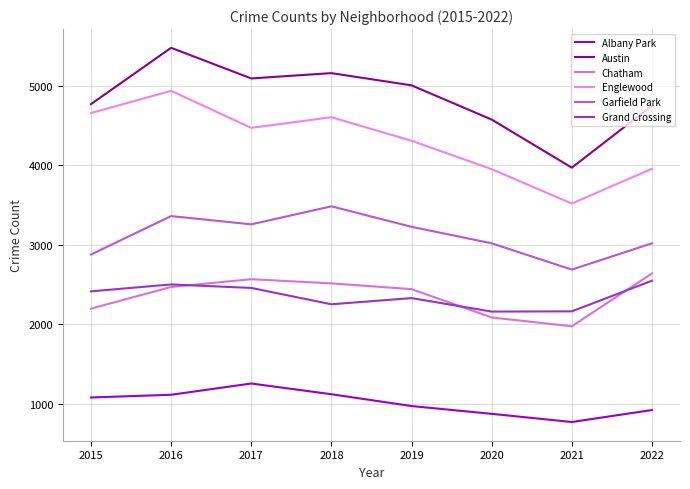

What is the value of the Albany Park point at the 6th from the left?

870